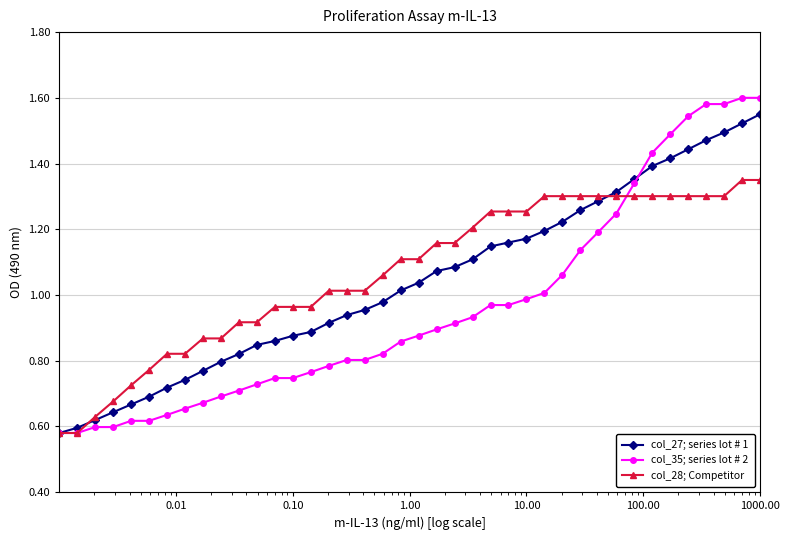

Which series ends up on top after the final intersection of col_27; series lot # 1 and col_28; Competitor?

col_27; series lot # 1